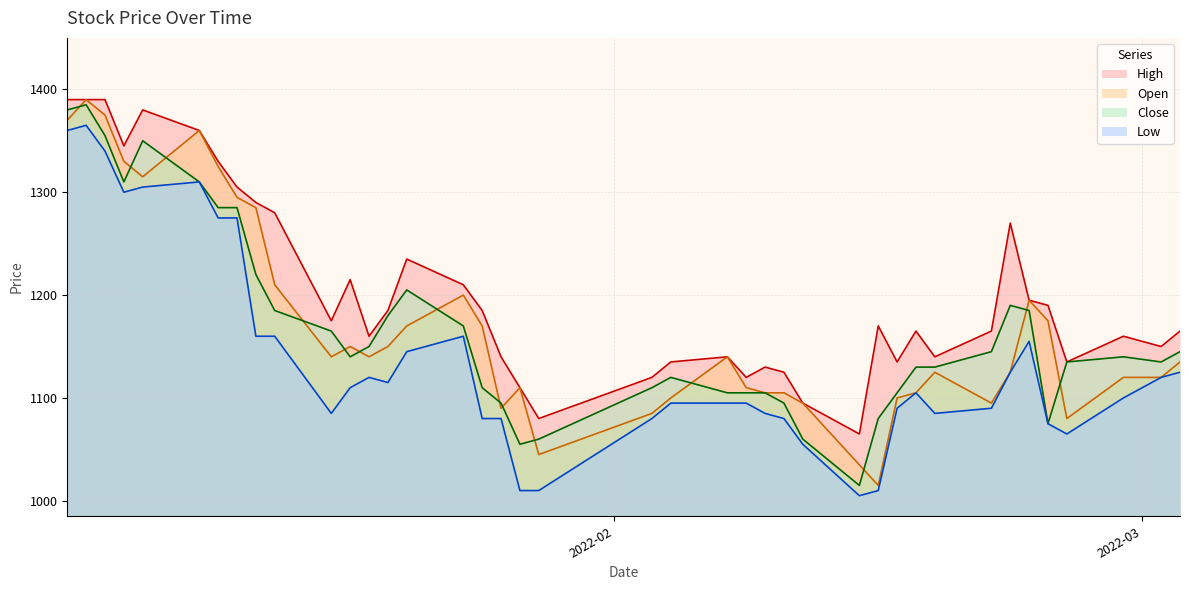

Which series has the largest total across all categories?

High